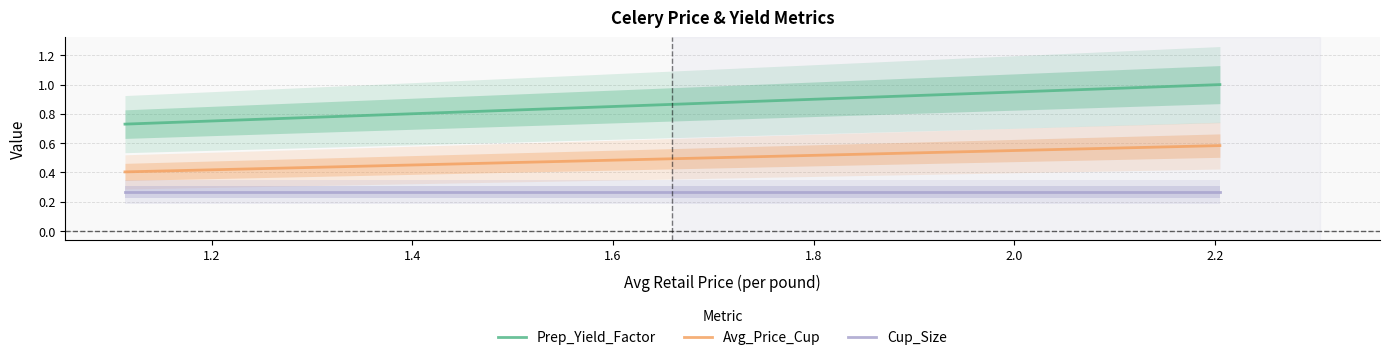

Reading right to left, transcribe all the data shown in this chart.

Prep_Yield_Factor: 1.0	0.7
Avg_Price_Cup: 0.6	0.4
Cup_Size: 0.3	0.3